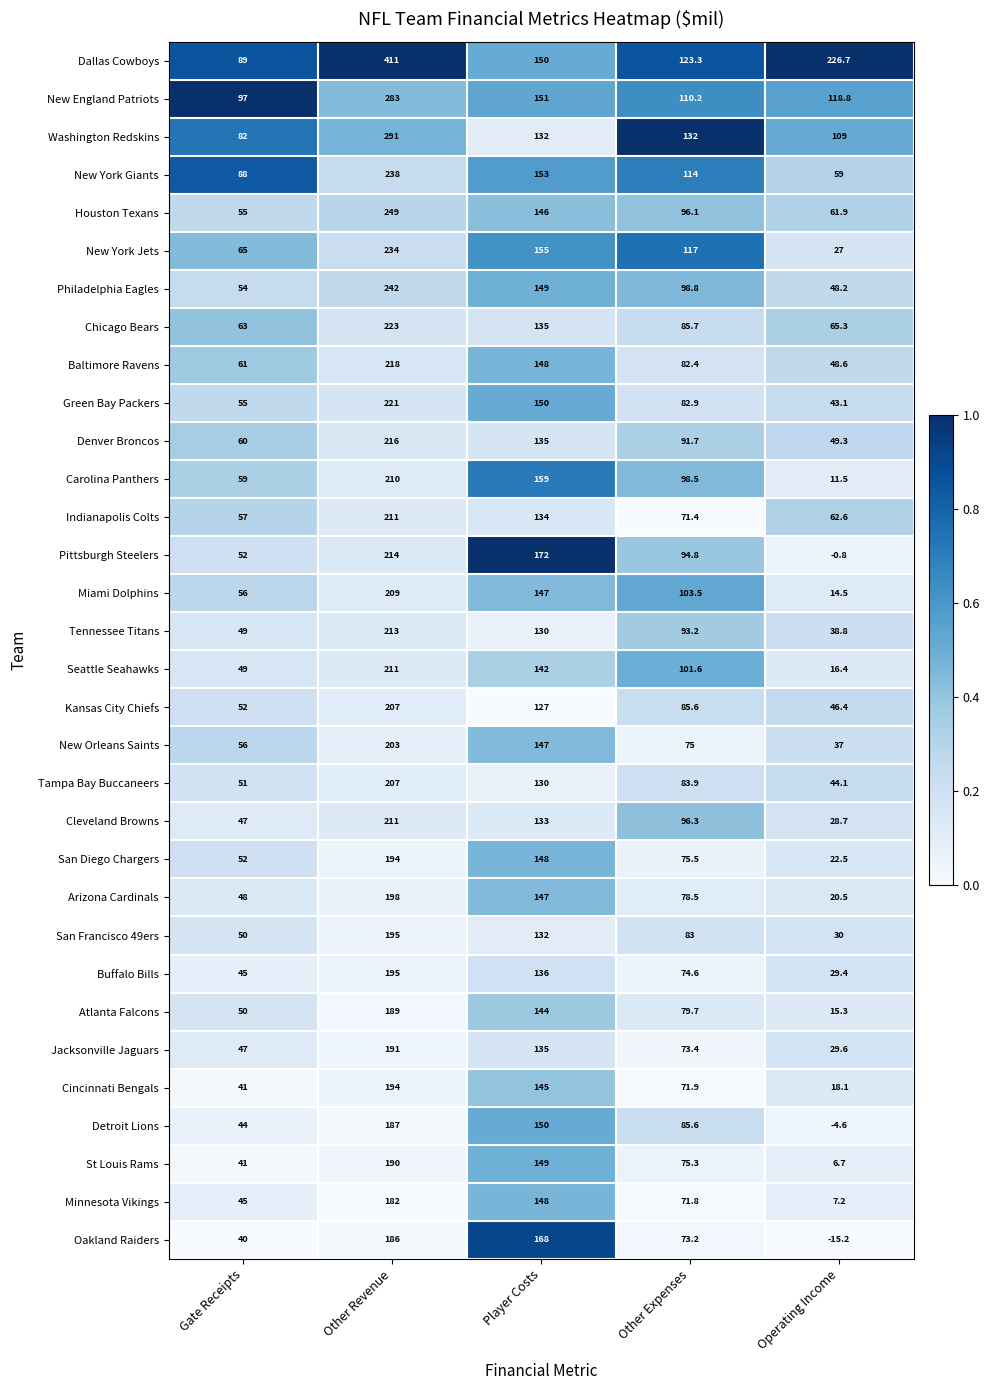

At which label is Carolina Panthers closest to 110?

Other Expenses